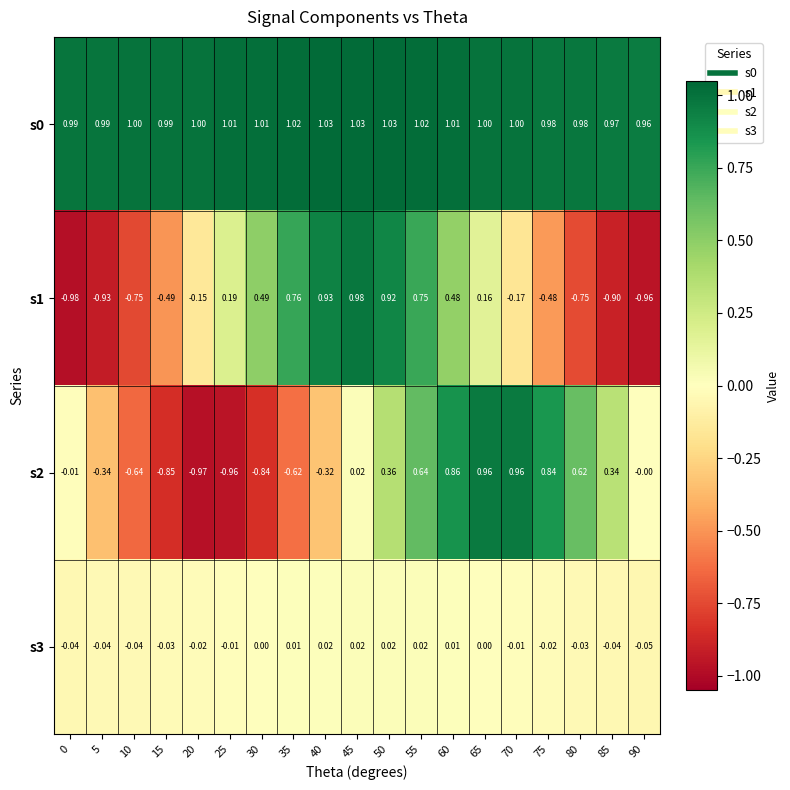

What is the total value across all series at 80?

0.8